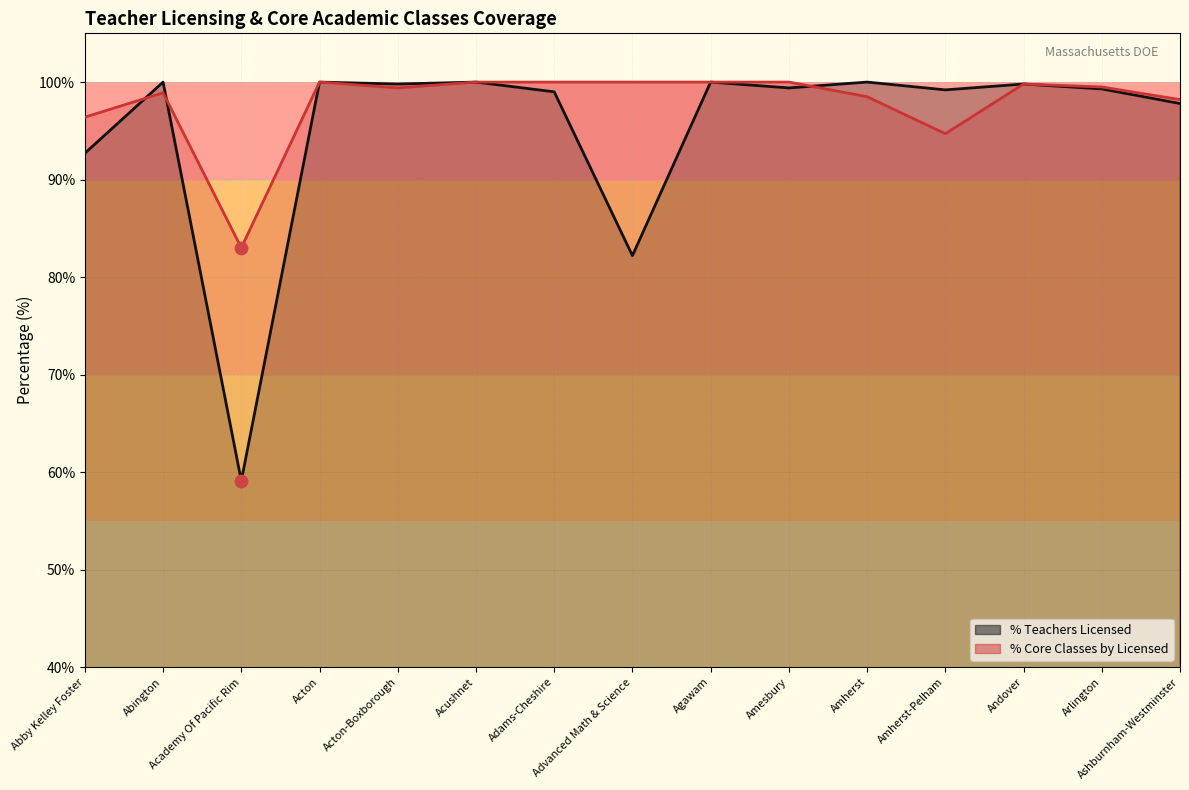

Is the value of % Teachers Licensed at Advanced Math & Science greater than the value of % Core Classes by Licensed at Adams-Cheshire?

No